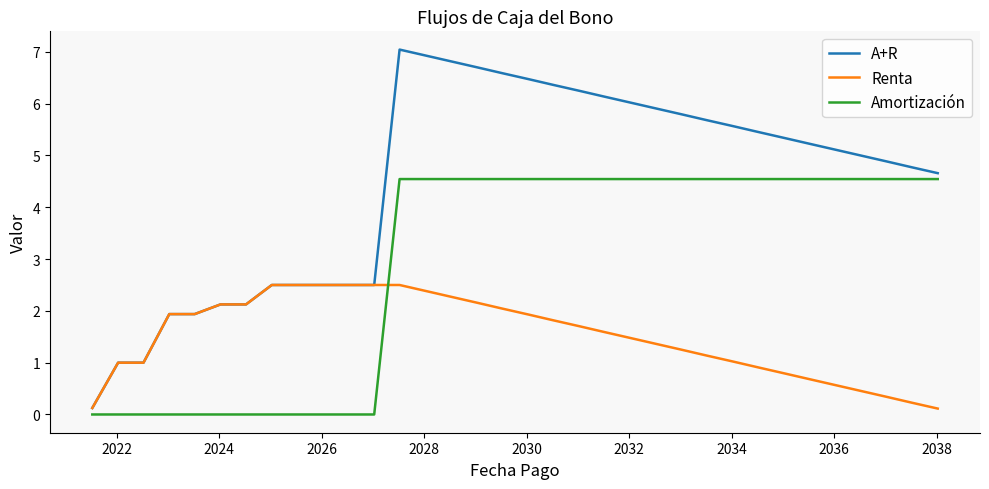

How many lines are shown in the chart?

3